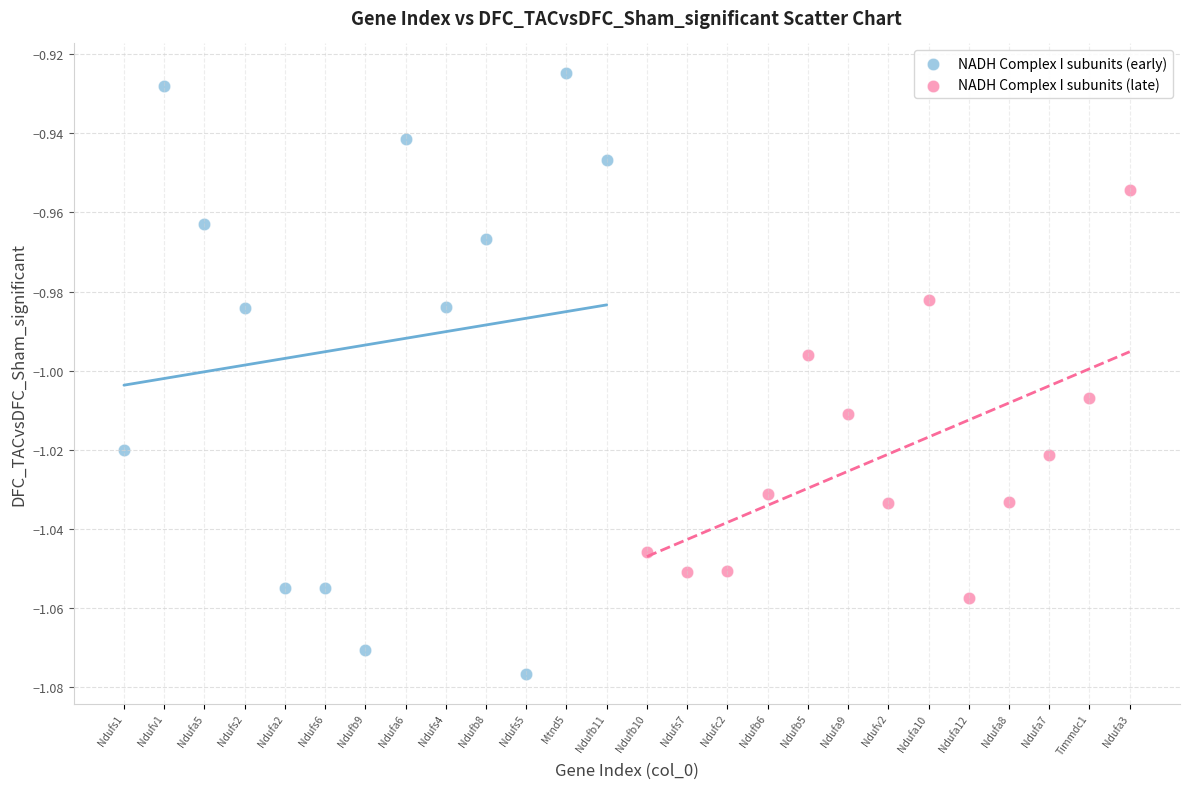

Which series reaches the minimum Y coordinate?

NADH Complex I subunits (early)